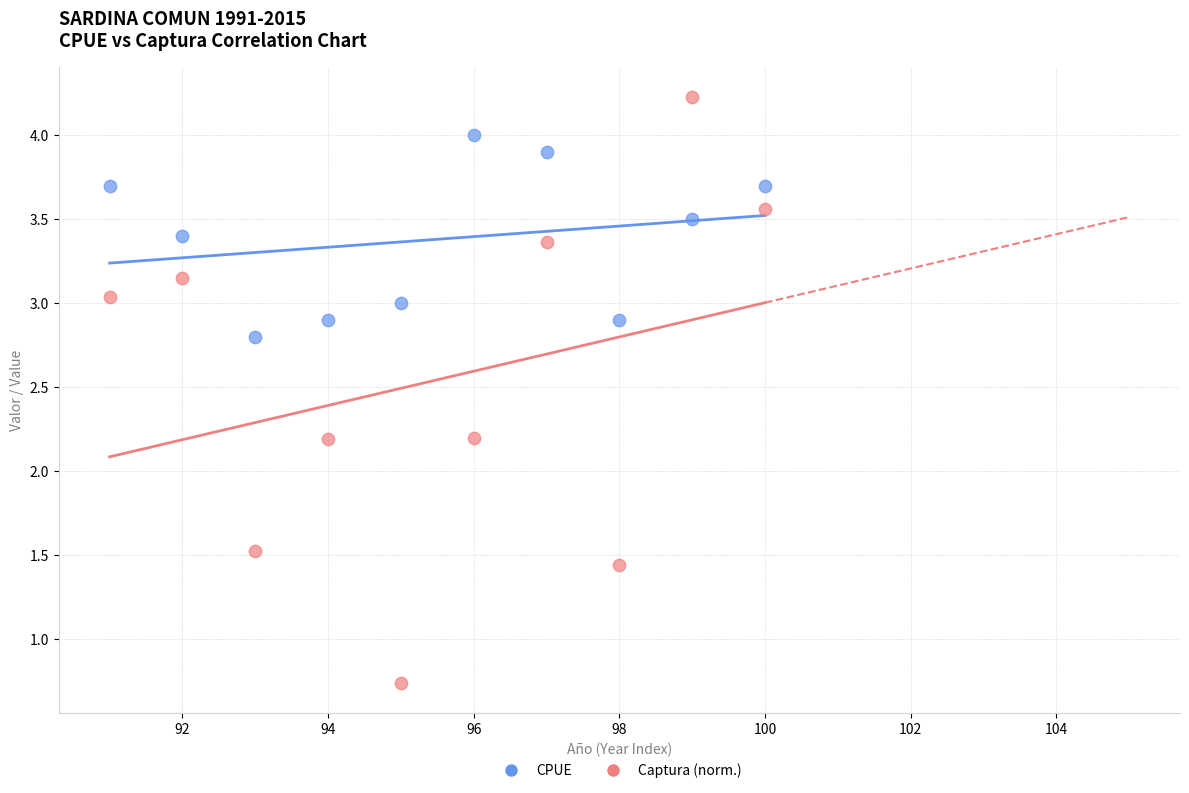

Across all data points, what is the range of X values (max minus min)?

9.0